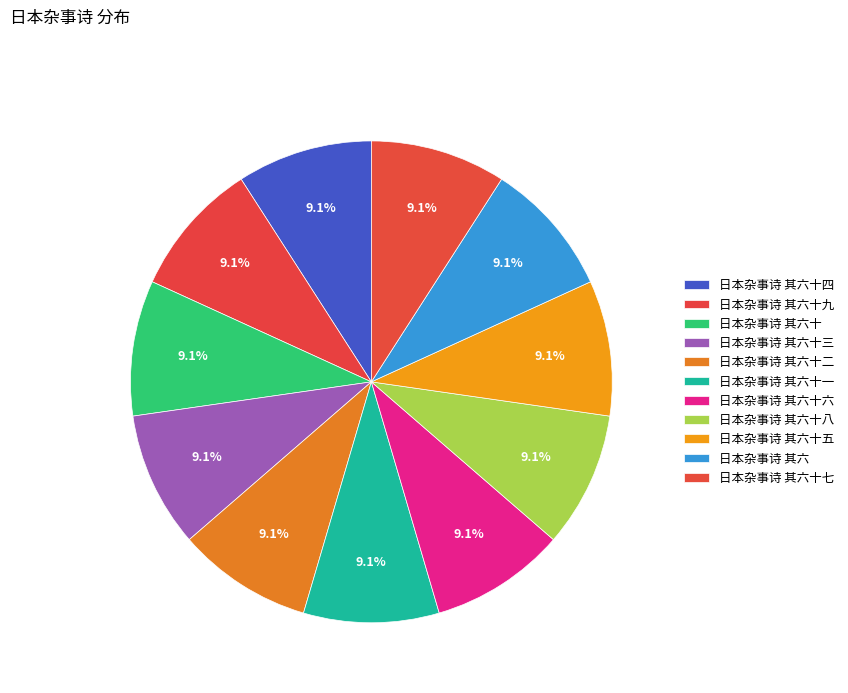

To the nearest percent, what is the average slice percentage?

9%